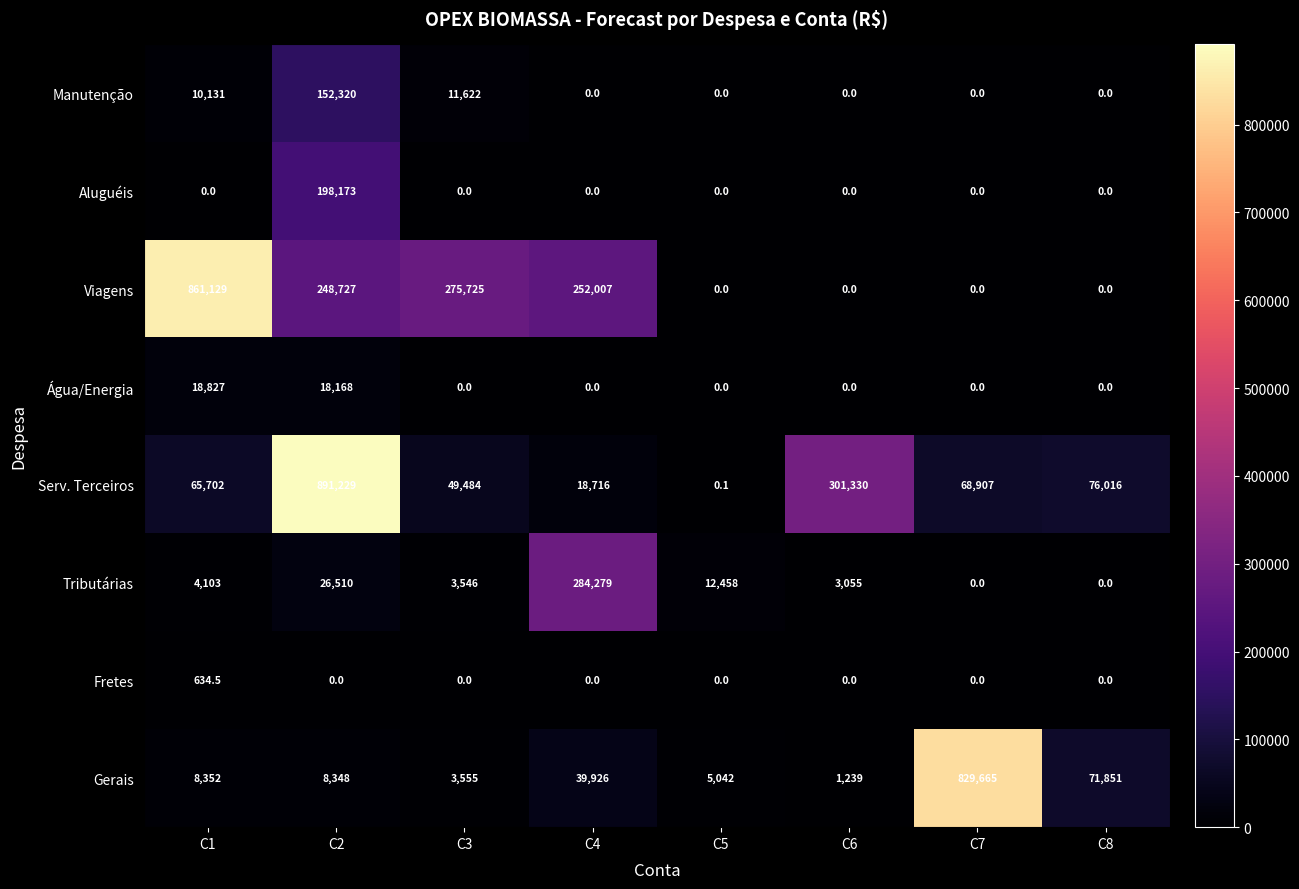

Count the number of data series in this chart.

8